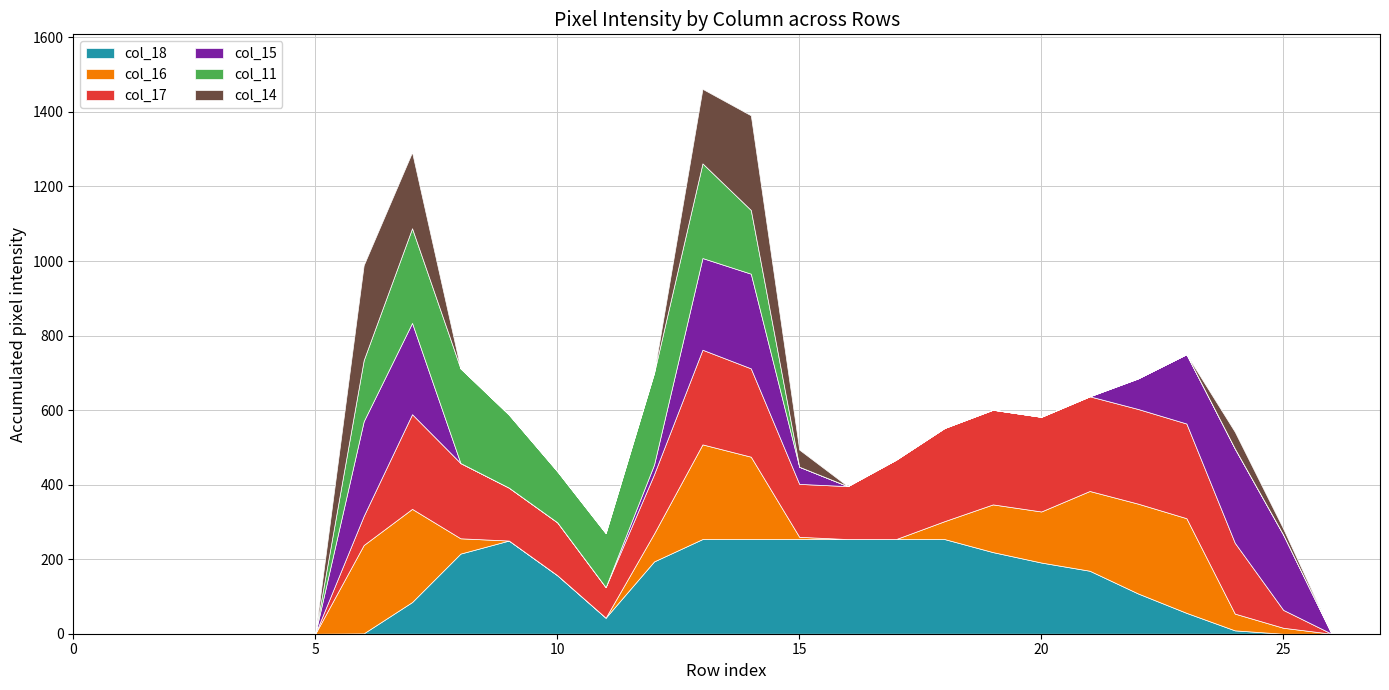

Rank the series at 7 from lowest to highest value.

col_18, col_14, col_15, col_16, col_17, col_11